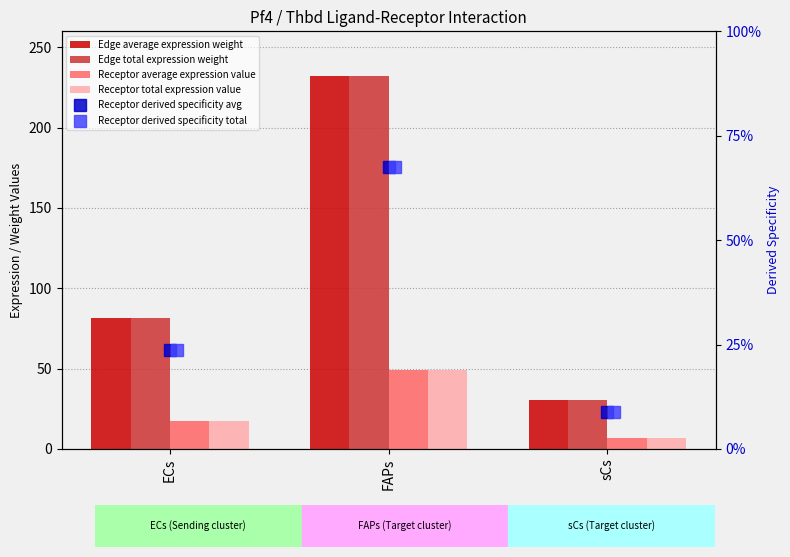

At how many categories does at least one series exceed 164?

1